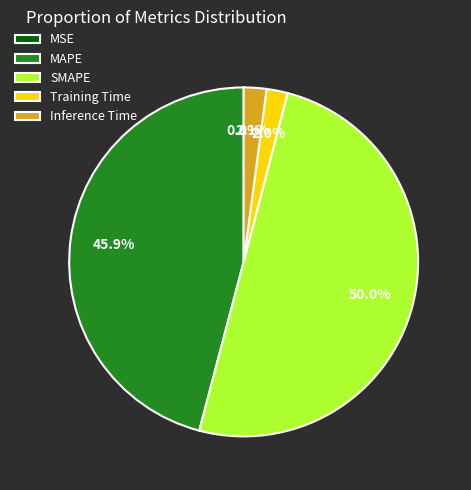

Which category accounts for the majority?

SMAPE